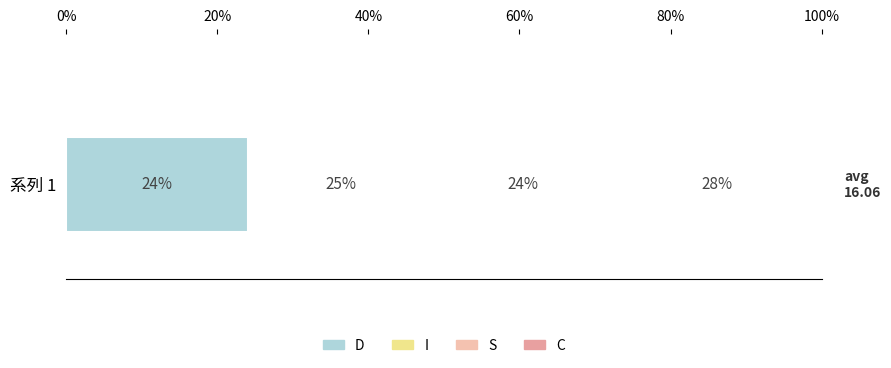

Rank the categories by value from highest to lowest.

C, I, D, S